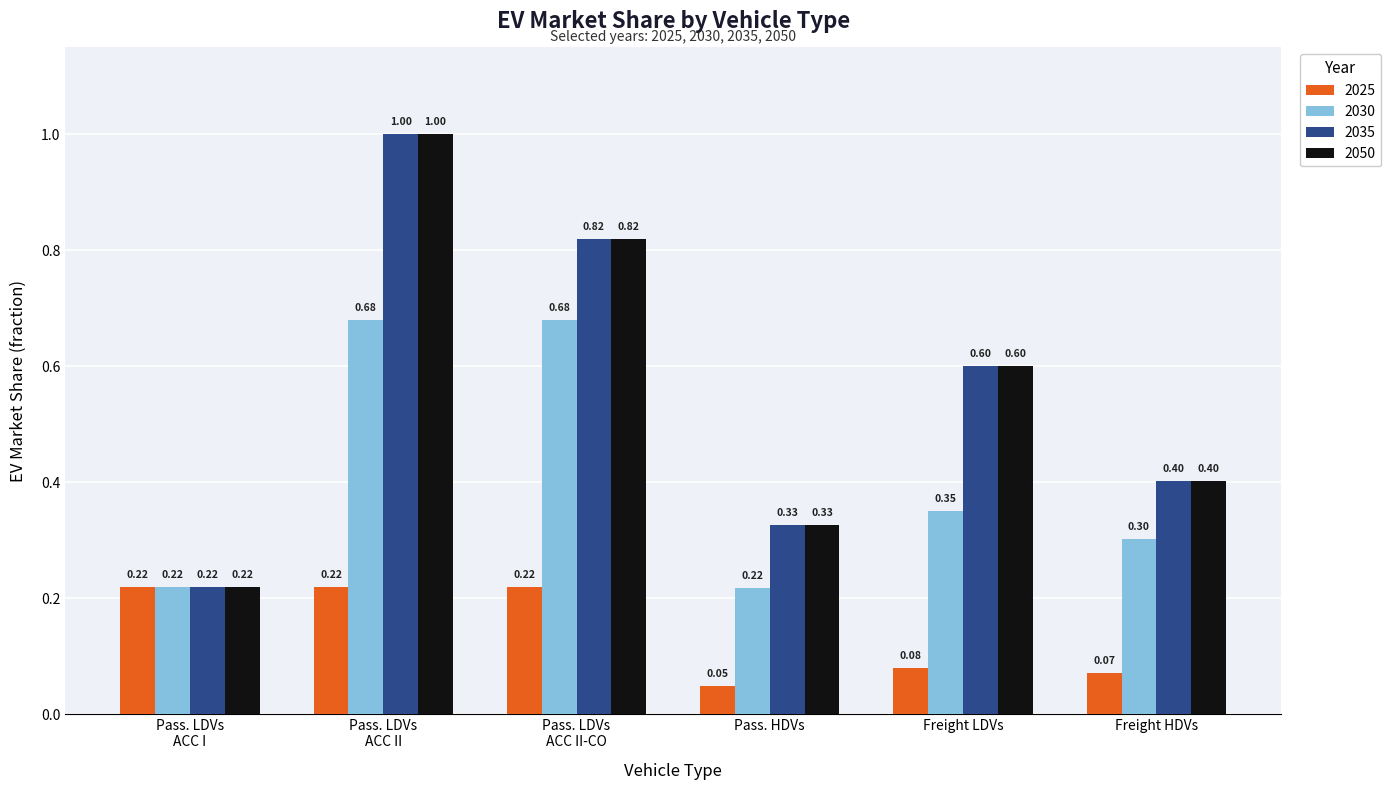

What is the label of the 5th bar from the left?

Freight LDVs